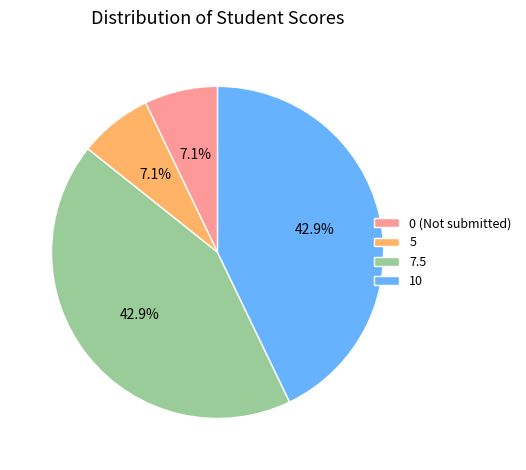

Between 10 and 0 (Not submitted), which is larger?

10